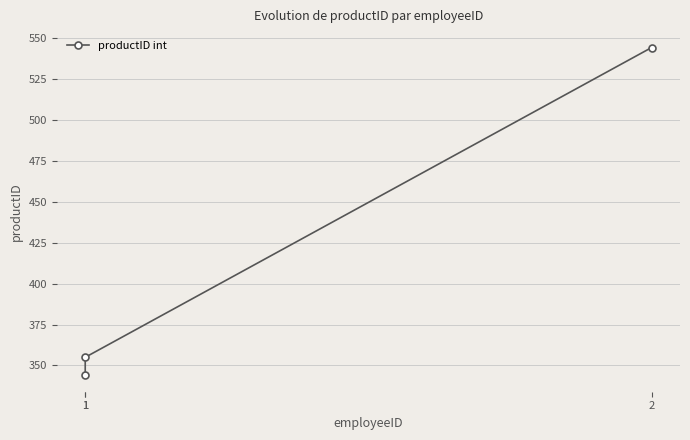

Reading left to right, list all the values displayed in this chart.

1=344	1=355	2=544